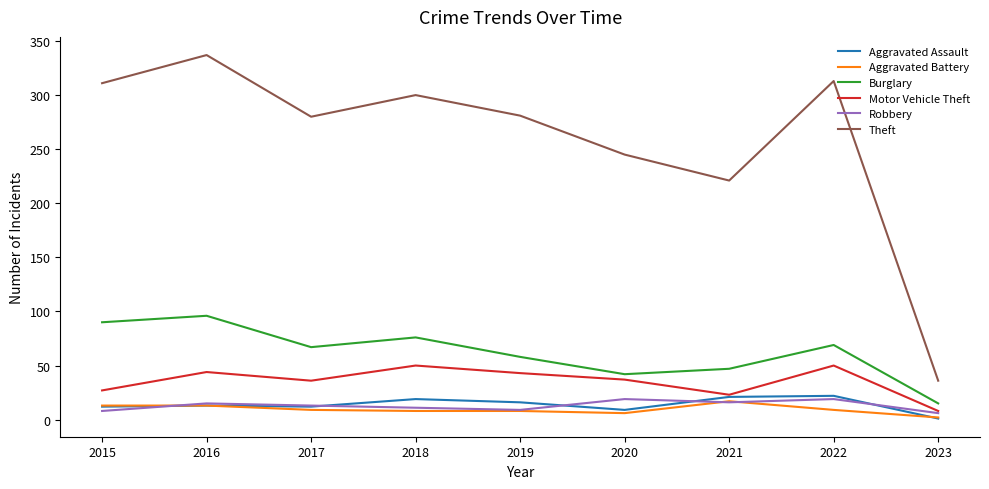

Which series has the largest total across all categories?

Theft